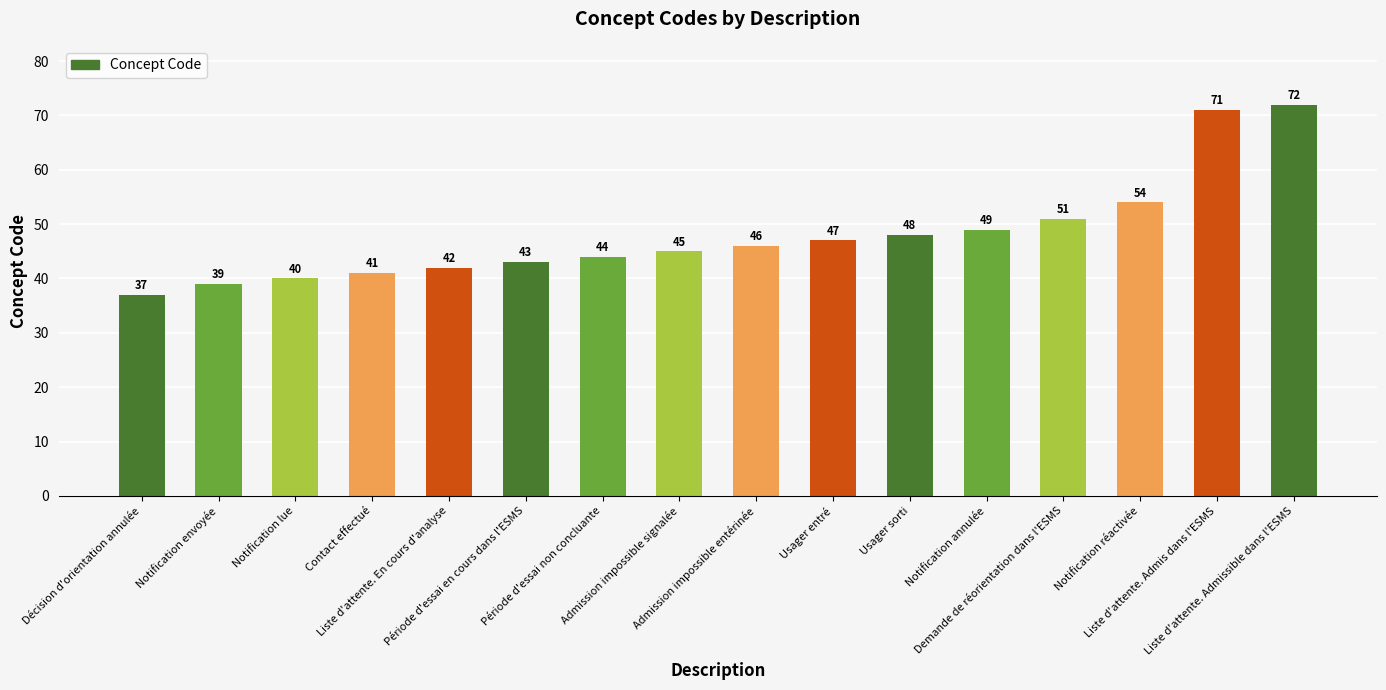

What is the label of the 3rd bar from the right?

Notification réactivée